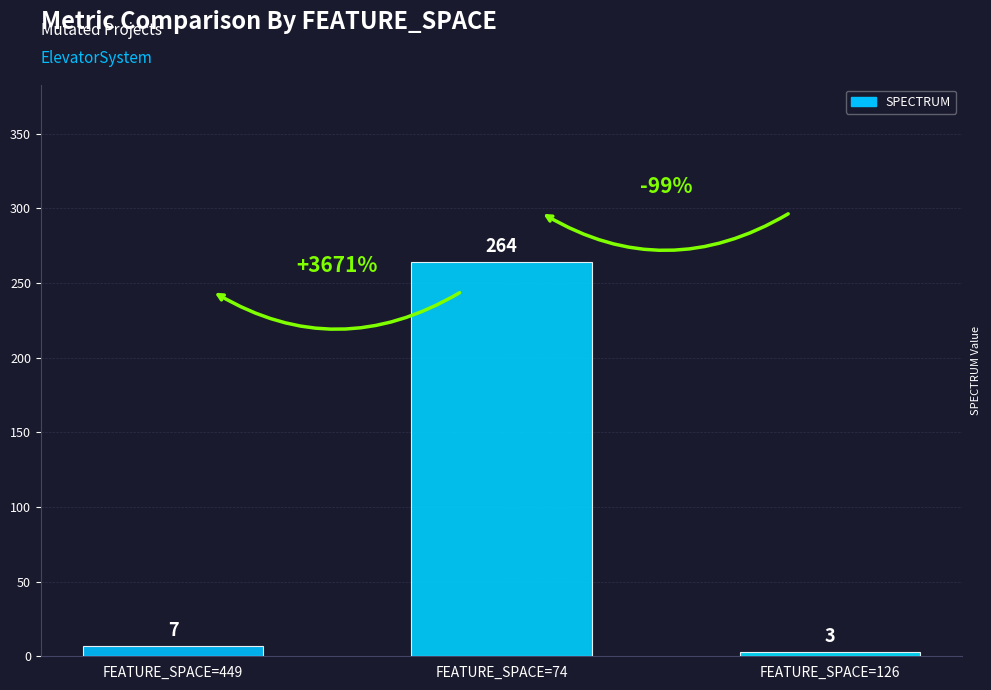

List the labels in order of value, smallest first.

FEATURE_SPACE=126, FEATURE_SPACE=449, FEATURE_SPACE=74